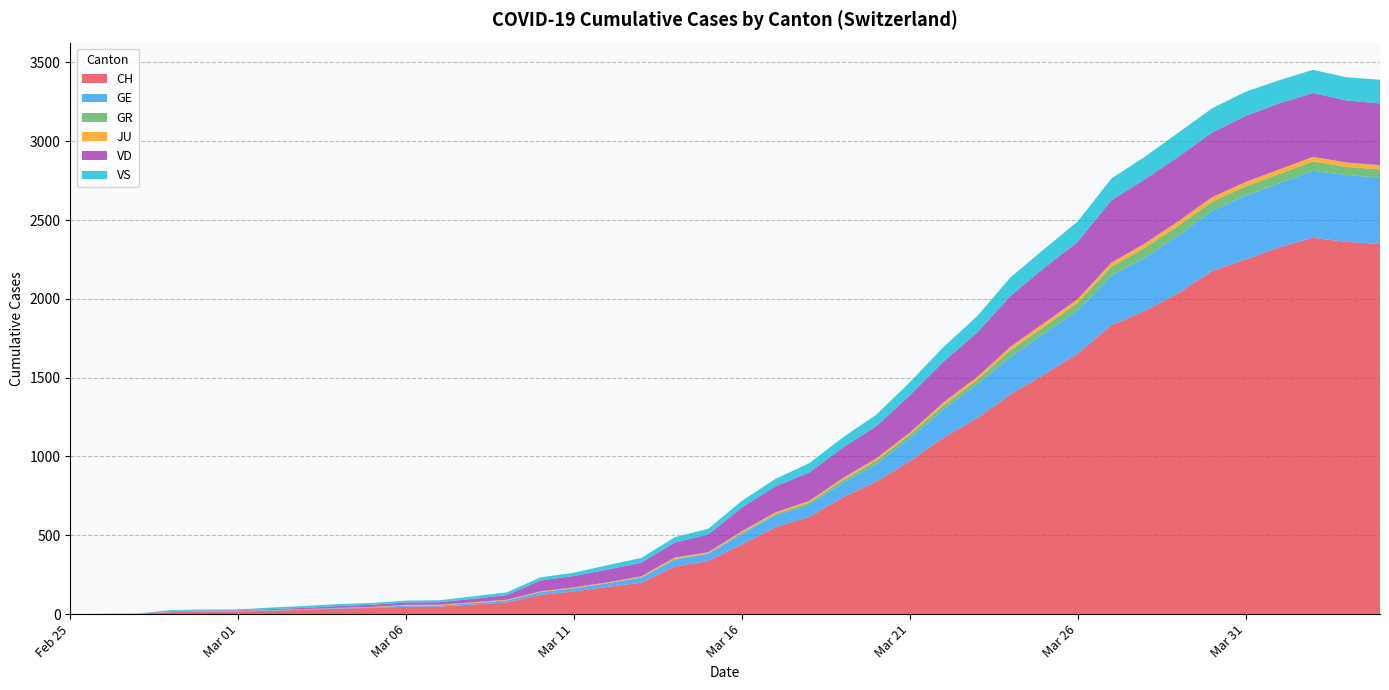

Reading right to left, what are all the values shown in this chart?

CH: 2348	2362	2388	2327	2250	2177	2037	1923	1833	1653	1521	1394	1243	1119	970	841	740	616	551	442	338	302	199	173	144	122	74	61	48	47	39	35	27	22	16	15	13	2	1	0
GE: 421	424	424	406	405	382	365	339	313	272	258	238	214	179	145	109	92	78	75	66	46	43	33	23	20	18	13	9	7	7	5	4	4	3	3	3	2	1	1	0
GR: 52	51	60	59	58	58	63	63	58	52	45	43	29	27	24	24	18	13	9	9	0	6	0	0	0	0	0	0	0	0	0	0	0	0	0	0	0	0	0	0
JU: 27	28	29	29	29	28	28	27	25	22	23	22	18	18	13	14	12	11	11	9	9	8	8	6	6	5	5	5	5	5	2	1	1	1	1	1	1	1	0	0
VD: 392	394	405	419	419	410	409	407	396	363	350	322	281	259	236	204	194	180	165	151	113	95	86	81	72	68	29	22	16	15	14	11	8	6	4	4	4	0	0	0
VS: 150	147	147	147	153	154	153	143	138	129	119	118	104	92	83	73	64	59	47	42	36	34	30	28	21	20	17	16	12	12	11	13	12	10	6	6	6	0	0	0